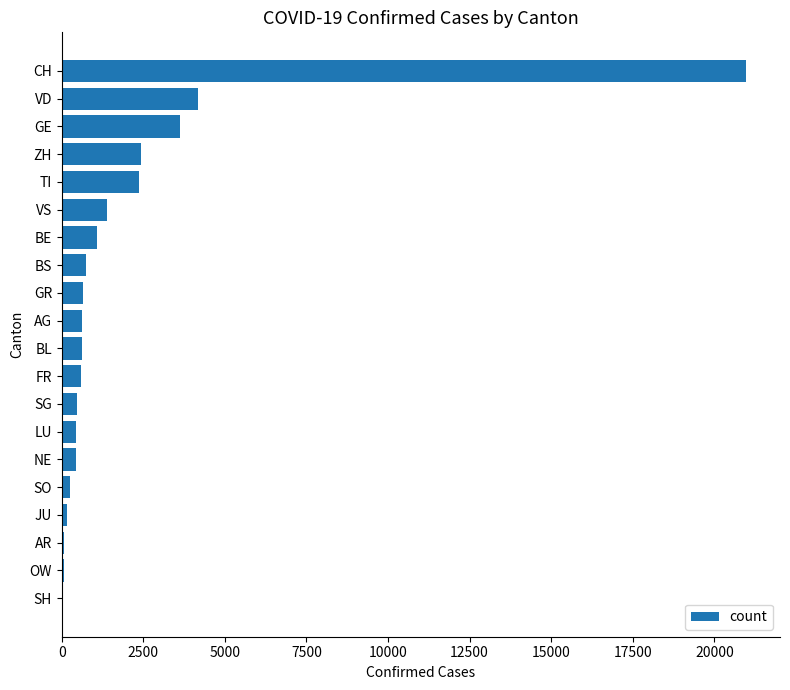

What is the maximum value shown in the chart?

20965